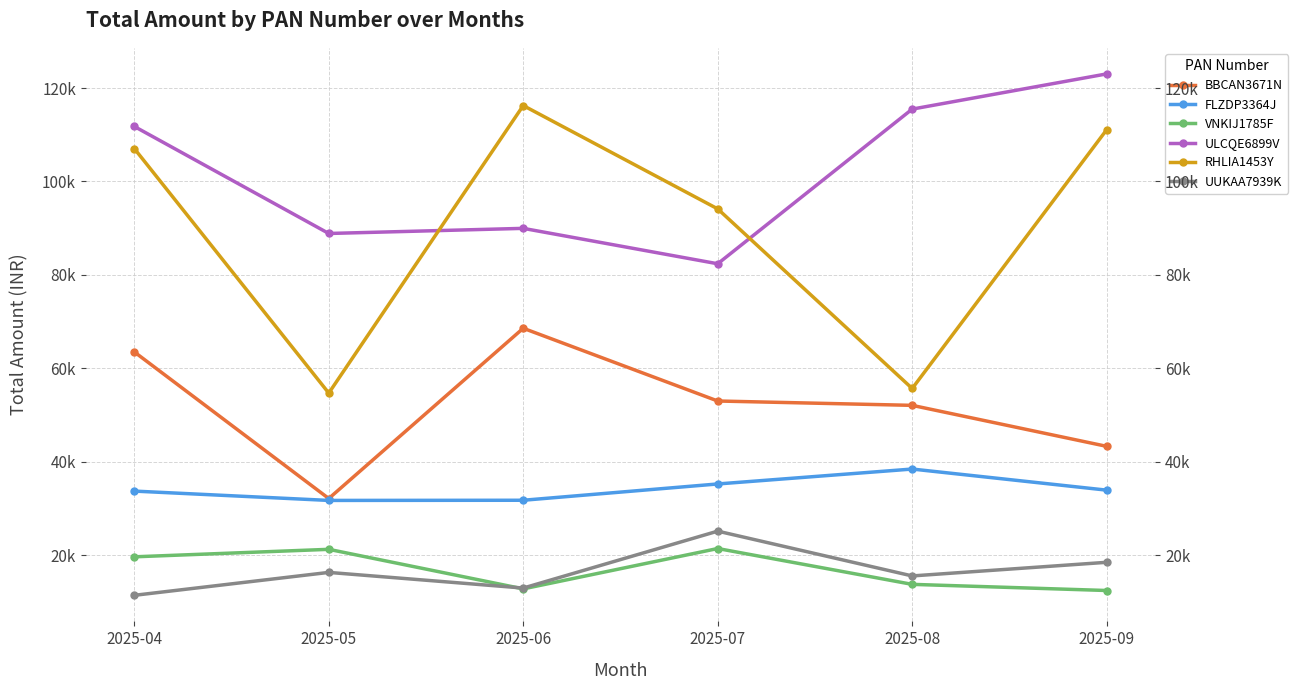

True or false: RHLIA1453Y and FLZDP3364J intersect in this chart.

False